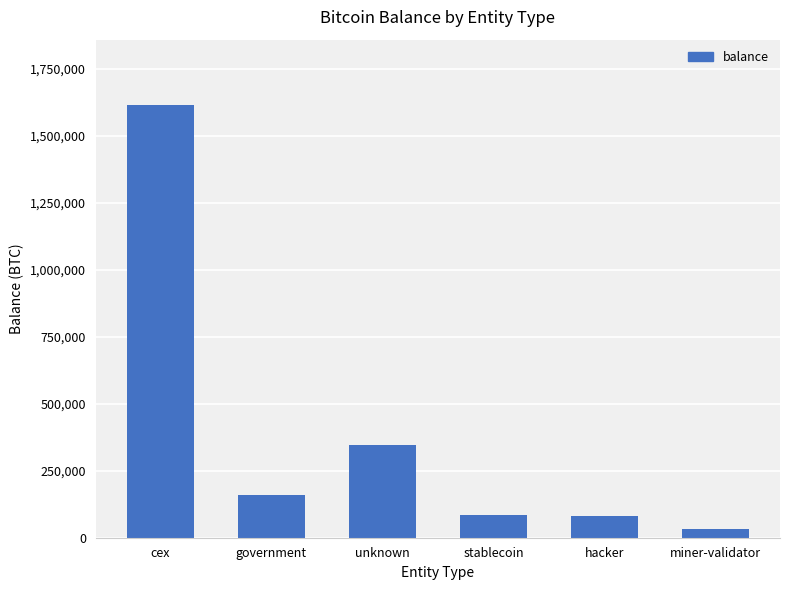

What is the sum of all values?

2320955.0